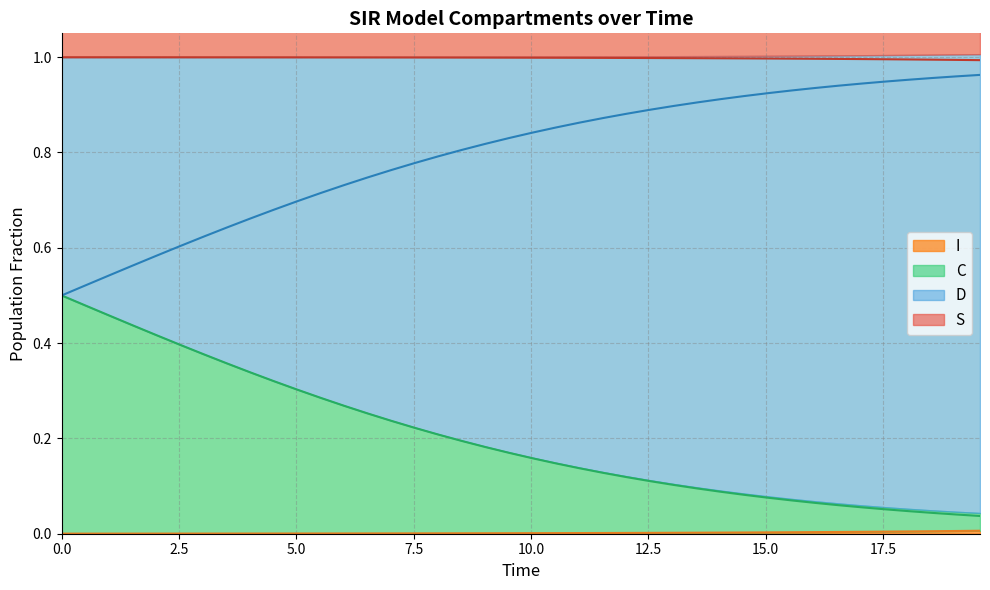

Reading right to left, list all the values displayed in this chart.

S: 1.0	1.0	1.0	1.0	1.0	1.0	1.0	1.0	1.0	1.0	1.0	1.0	1.0	1.0	1.0	1.0	1.0	1.0	1.0	1.0	1.0	1.0	1.0	1.0	1.0	1.0	1.0	1.0	1.0	1.0	1.0	1.0	1.0	1.0	1.0	1.0	1.0	1.0	1.0	1.0
I: 0.0	0.0	0.0	0.0	0.0	0.0	0.0	0.0	0.0	0.0	0.0	0.0	0.0	0.0	0.0	0.0	0.0	0.0	0.0	0.0	0.0	0.0	0.0	0.0	0.0	0.0	0.0	0.0	0.0	0.0	0.0	0.0	0.0	0.0	0.0	0.0	0.0	0.0	0.0	0.0
C: 0.0	0.0	0.0	0.0	0.1	0.1	0.1	0.1	0.1	0.1	0.1	0.1	0.1	0.1	0.1	0.1	0.1	0.1	0.1	0.2	0.2	0.2	0.2	0.2	0.2	0.2	0.3	0.3	0.3	0.3	0.3	0.3	0.4	0.4	0.4	0.4	0.4	0.5	0.5	0.5
D: 1.0	1.0	1.0	1.0	0.9	0.9	0.9	0.9	0.9	0.9	0.9	0.9	0.9	0.9	0.9	0.9	0.9	0.9	0.9	0.8	0.8	0.8	0.8	0.8	0.8	0.8	0.7	0.7	0.7	0.7	0.7	0.7	0.6	0.6	0.6	0.6	0.6	0.5	0.5	0.5